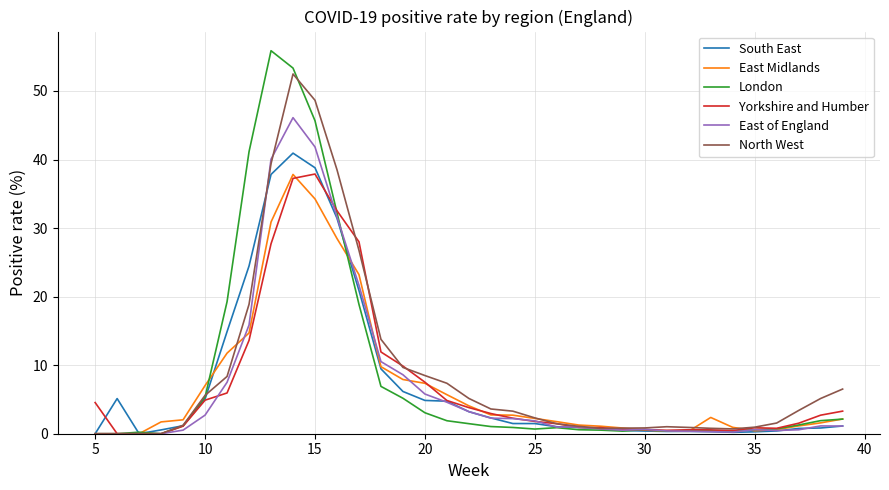

Which series has the largest range (max minus min)?

London